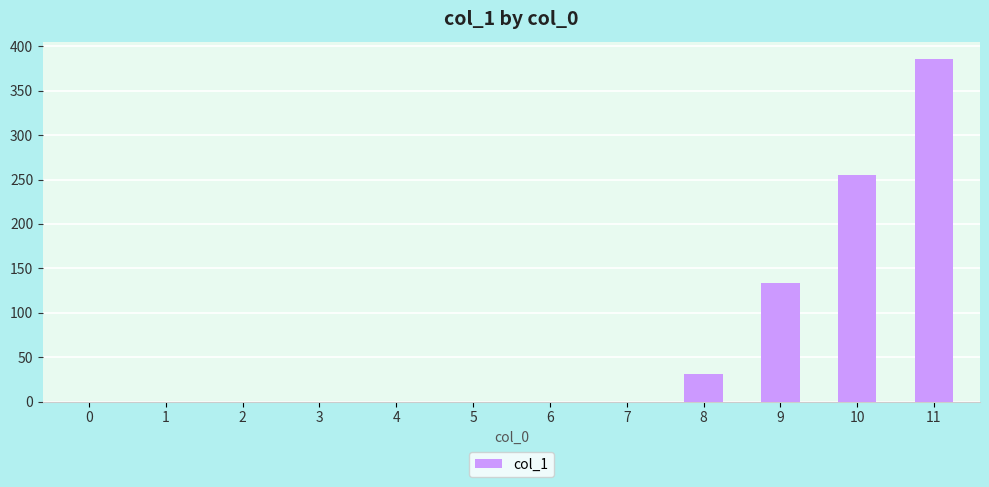

What is the sum of all values?

806.8